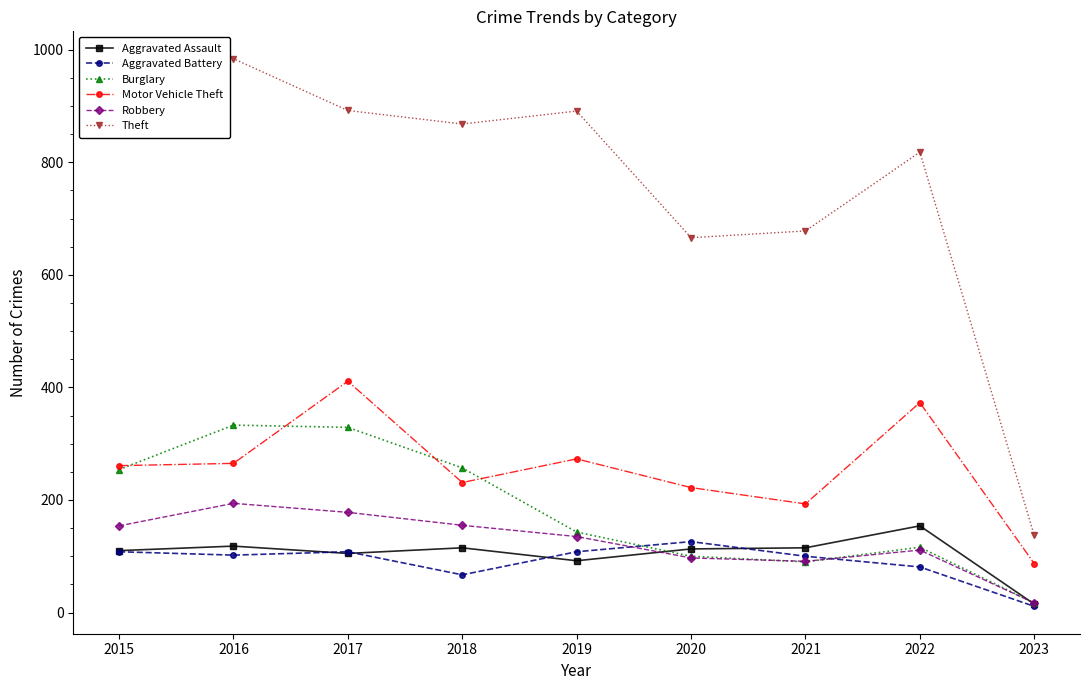

How many interior local peaks does the Robbery series have?

2